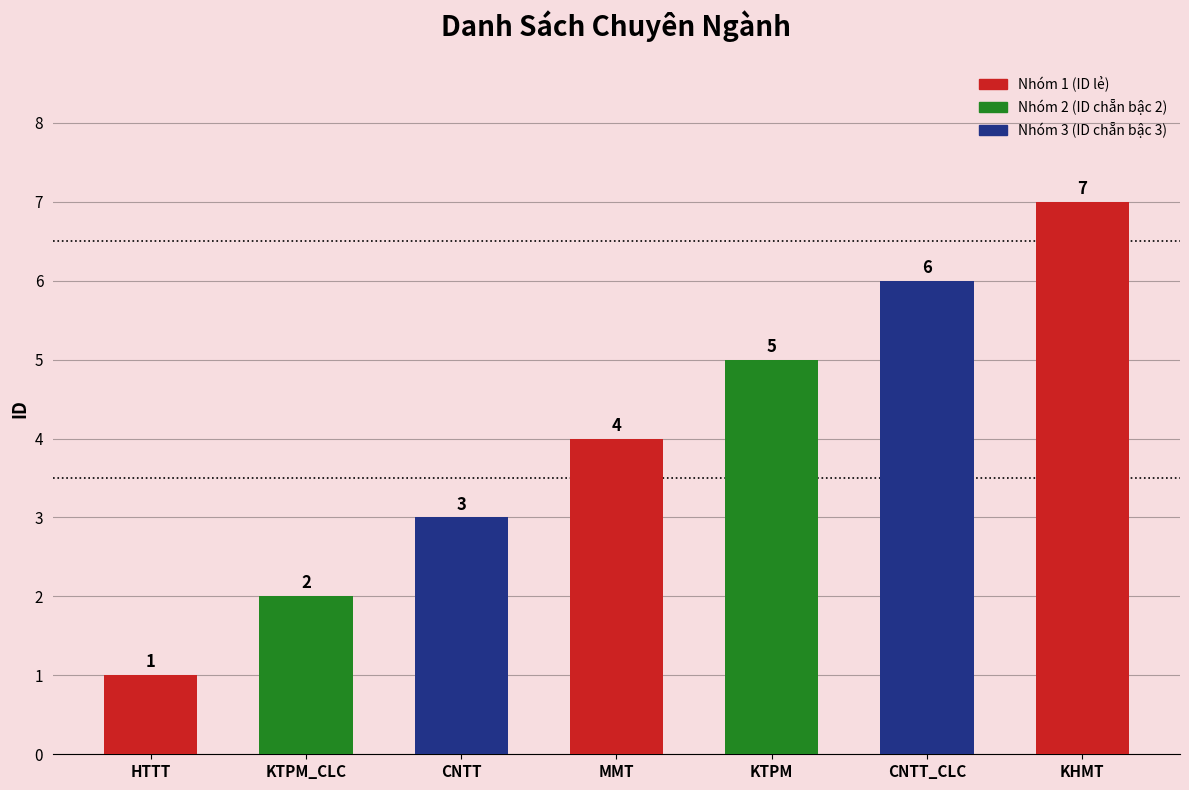

The chart shows a value of 1 at HTTT. True or false?

True